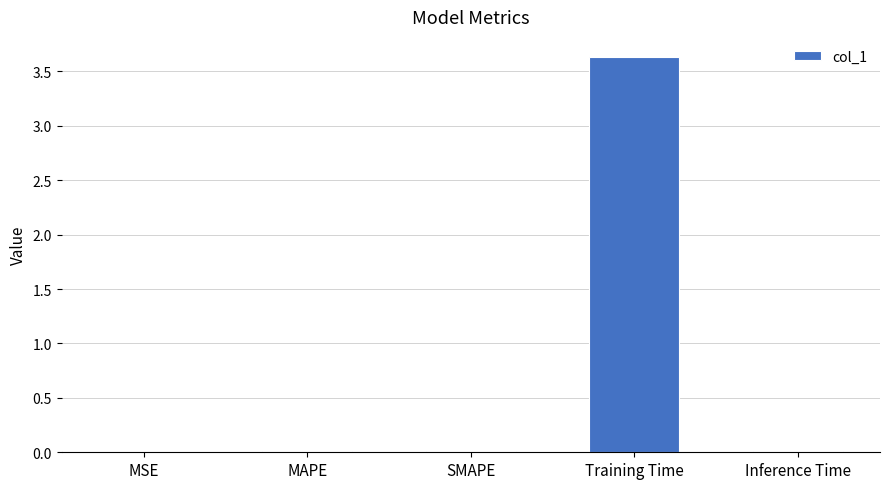

At which category does the chart reach its peak across all series?

Training Time